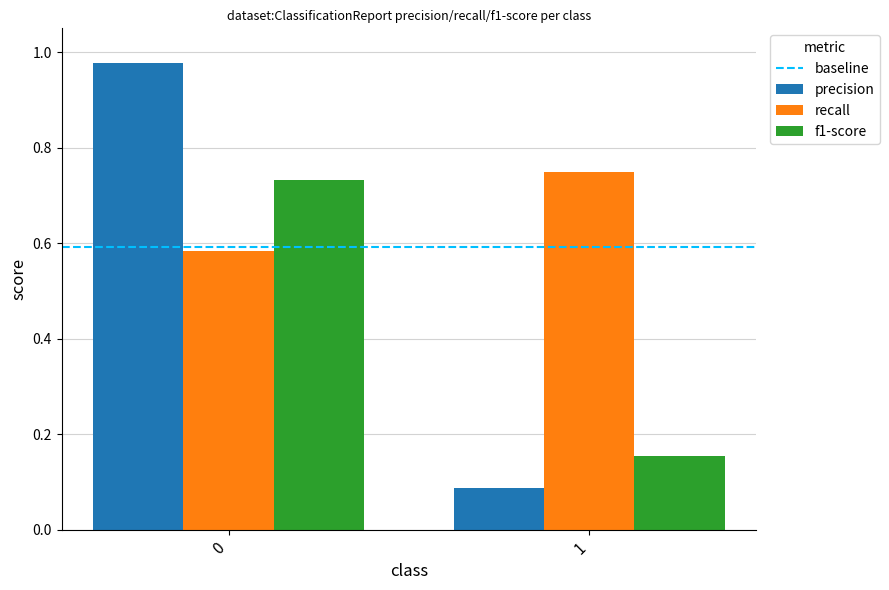

Is it true that f1-score equals 0.4 at 0?

False